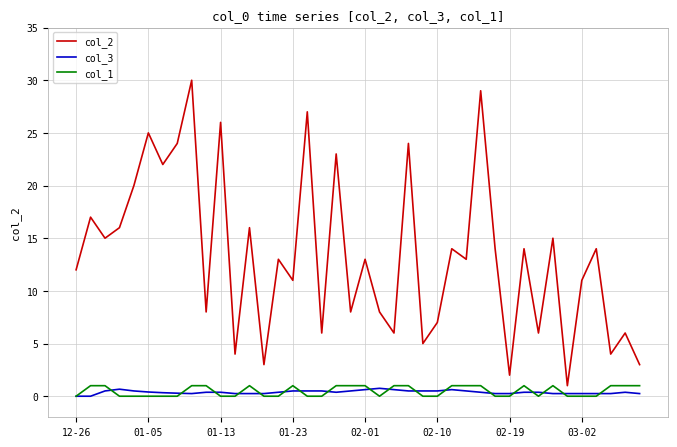

Which series has the widest spread of values?

col_2